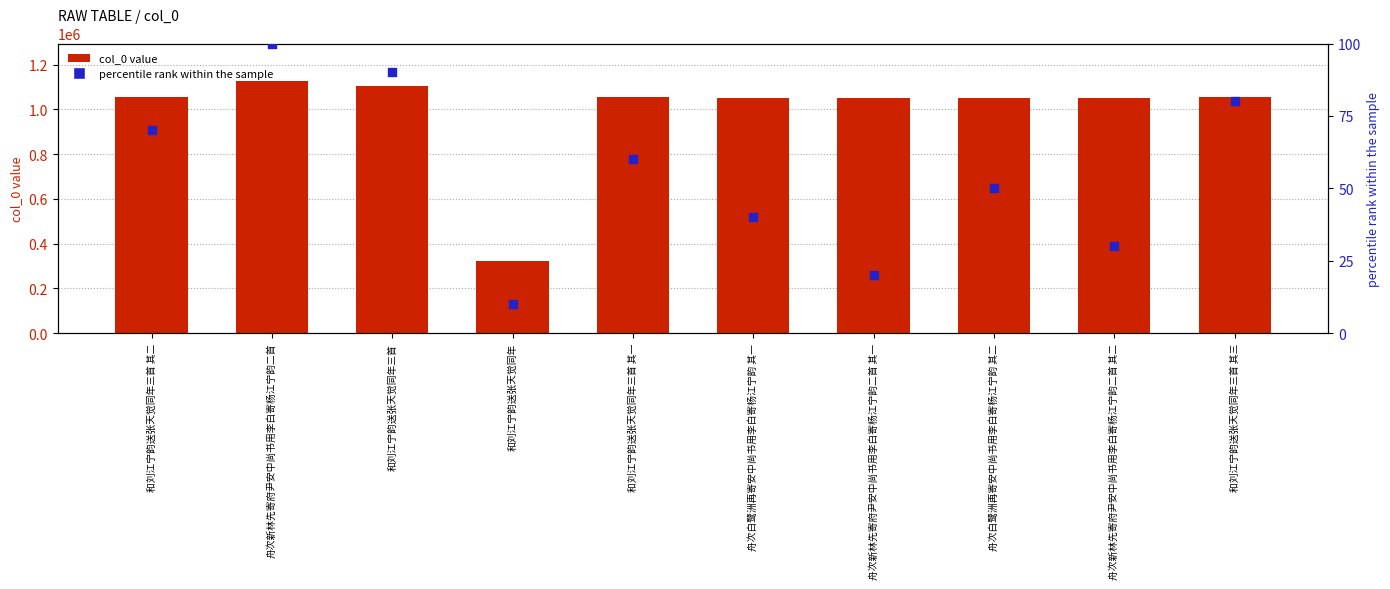

What is the total value across all series at 和刘江宁韵送张天觉同年三首?

1104970